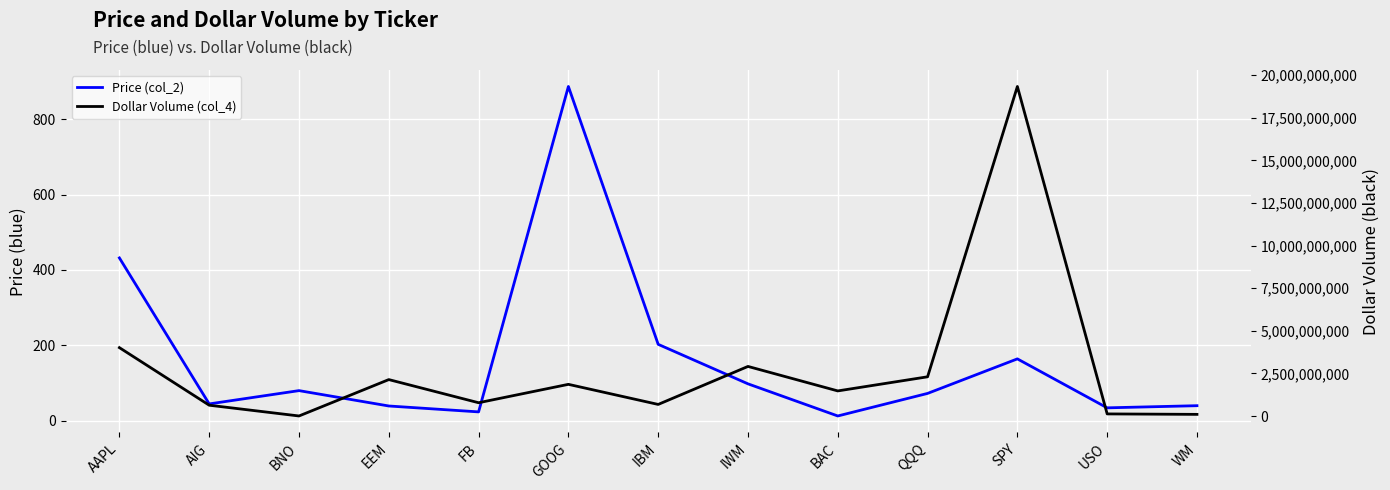

Reading left to right, transcribe all the data shown in this chart.

Price (col_2): 432.0	45.1	80.4	39.7	24.0	886.2	203.0	98.3	13.2	73.0	164.5	34.8	40.5
Dollar Volume (col_4): 4012328736.0	634623794.0	3249441.0	2137956335.0	780212071.0	1859464167.0	680488560.0	2910358054.0	1473293572.0	2301997411.0	19336321441.0	124121077.0	97399312.0